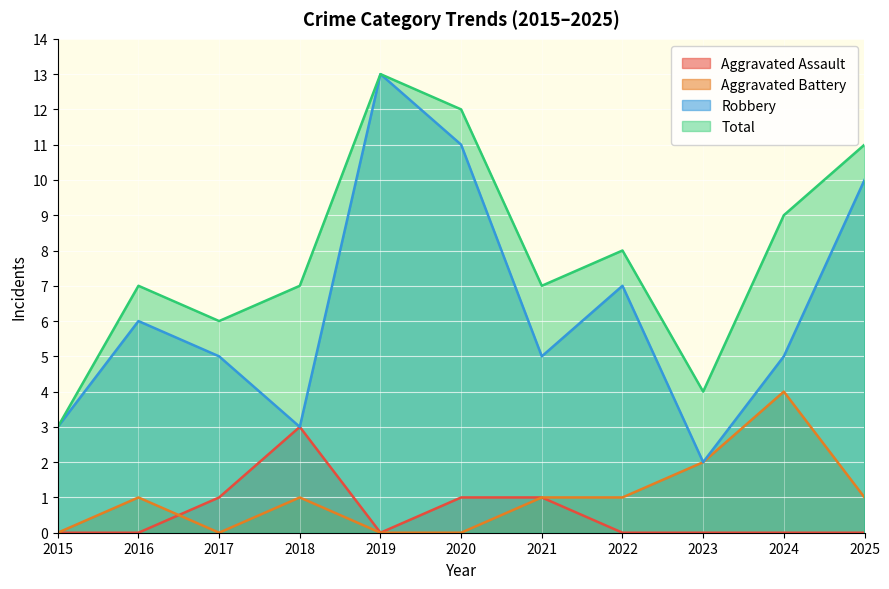

True or false: Aggravated Assault has a value of -1 at 2019.

False